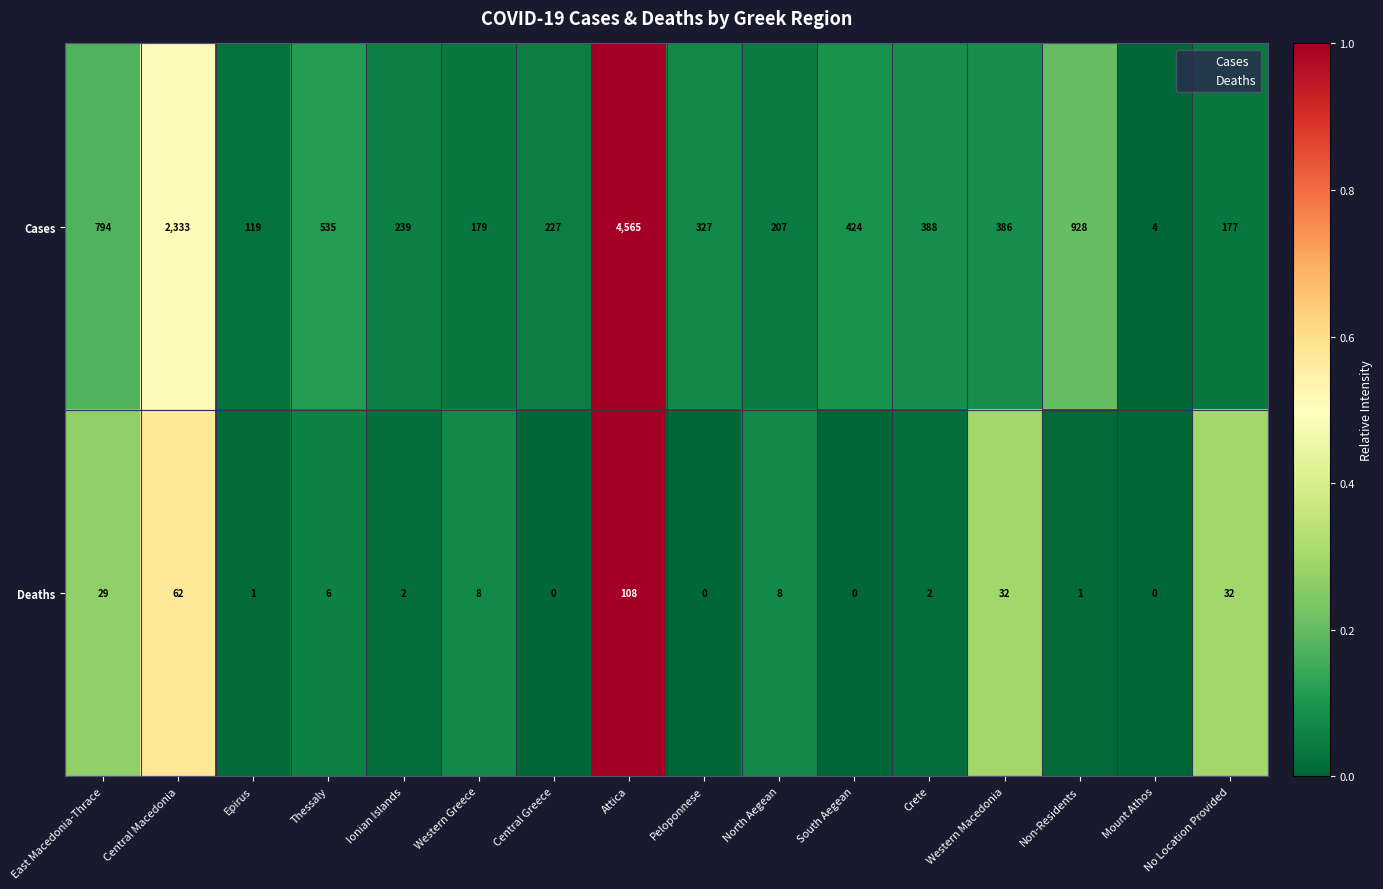

Which series has the largest total across all categories?

Cases